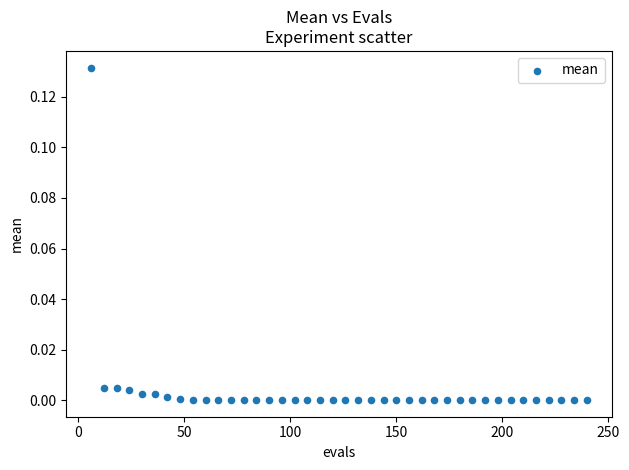

What is the range of X values (max minus min)?

234.0